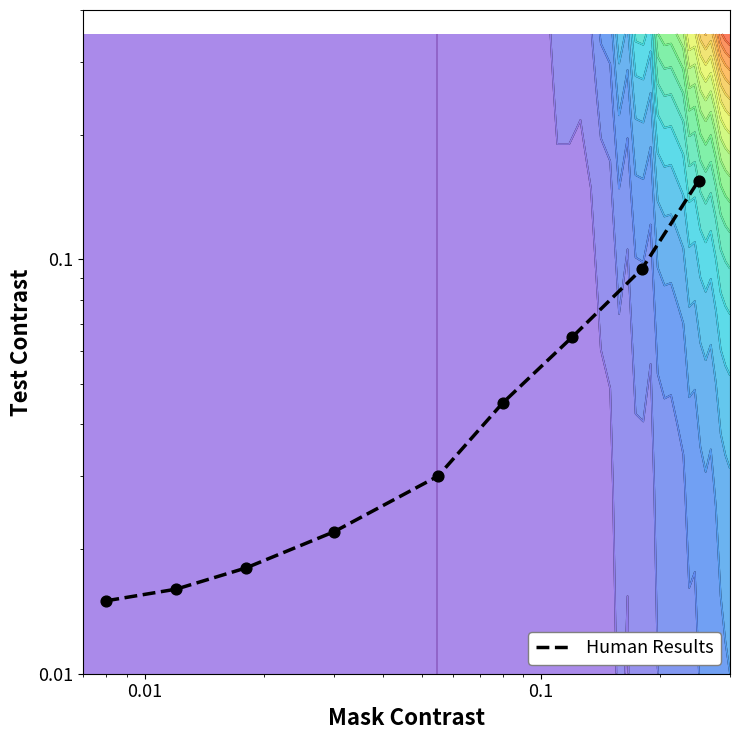

Reading right to left, what are all the values shown in this chart?

0.2	0.1	0.1	0.0	0.0	0.0	0.0	0.0	0.0